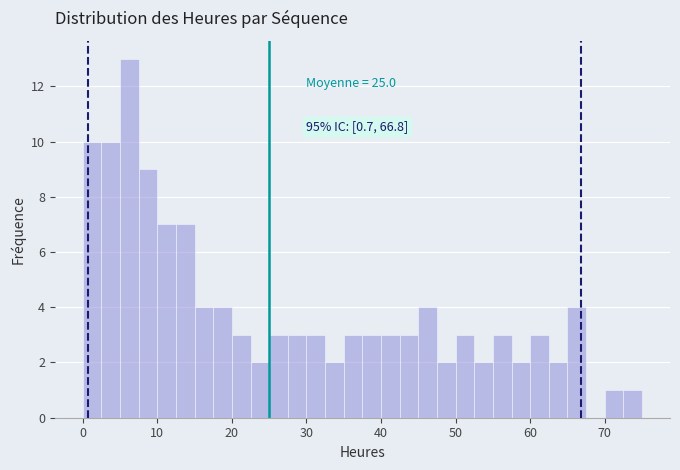

Around what value on the x-axis is the tallest bar? Give the approximate position of its centre, as read against the axis.

6